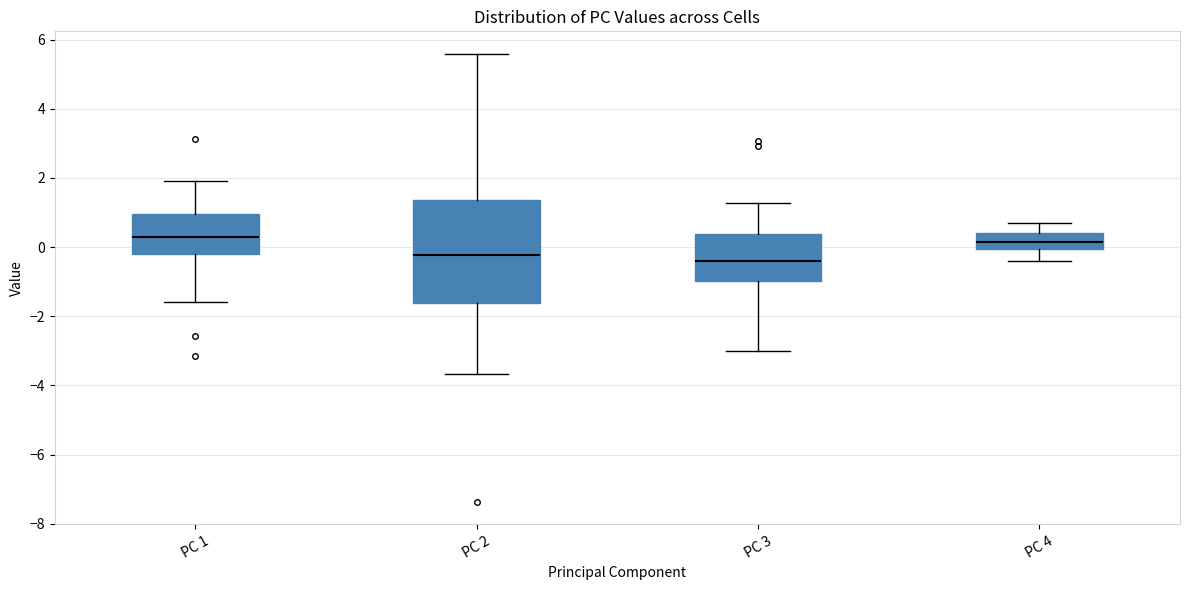

Where does the median line of the box for PC 4 sit on the y-axis? The values are not printed on the chart, so give them approximately, as read against the axis.

0.2